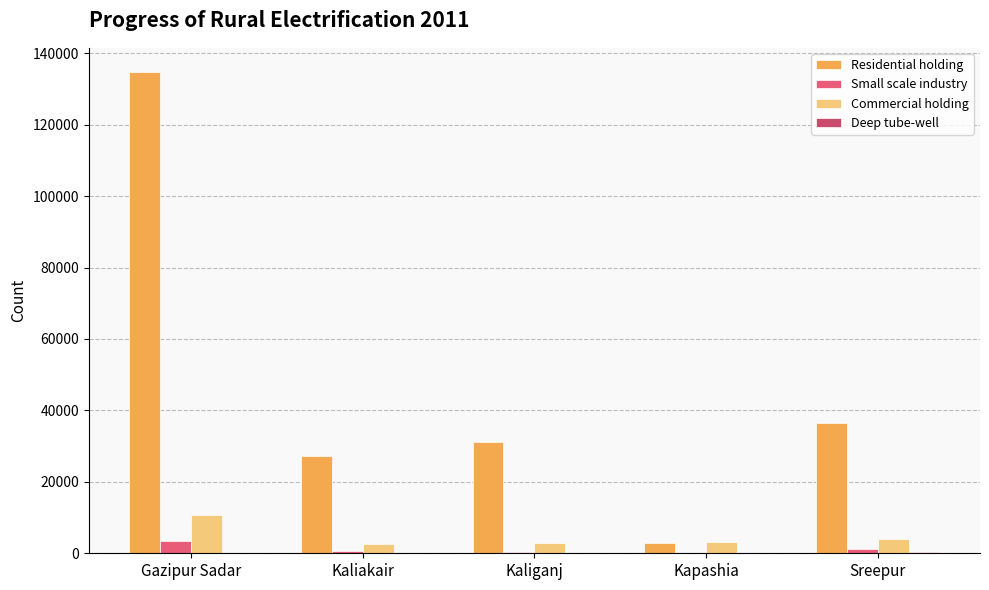

Which series has the largest total across all categories?

Residential holding